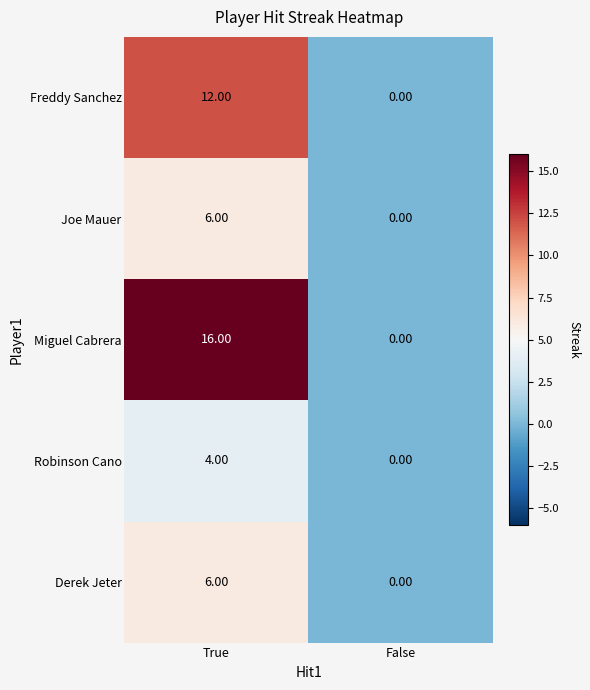

At which category does the chart reach its peak across all series?

True